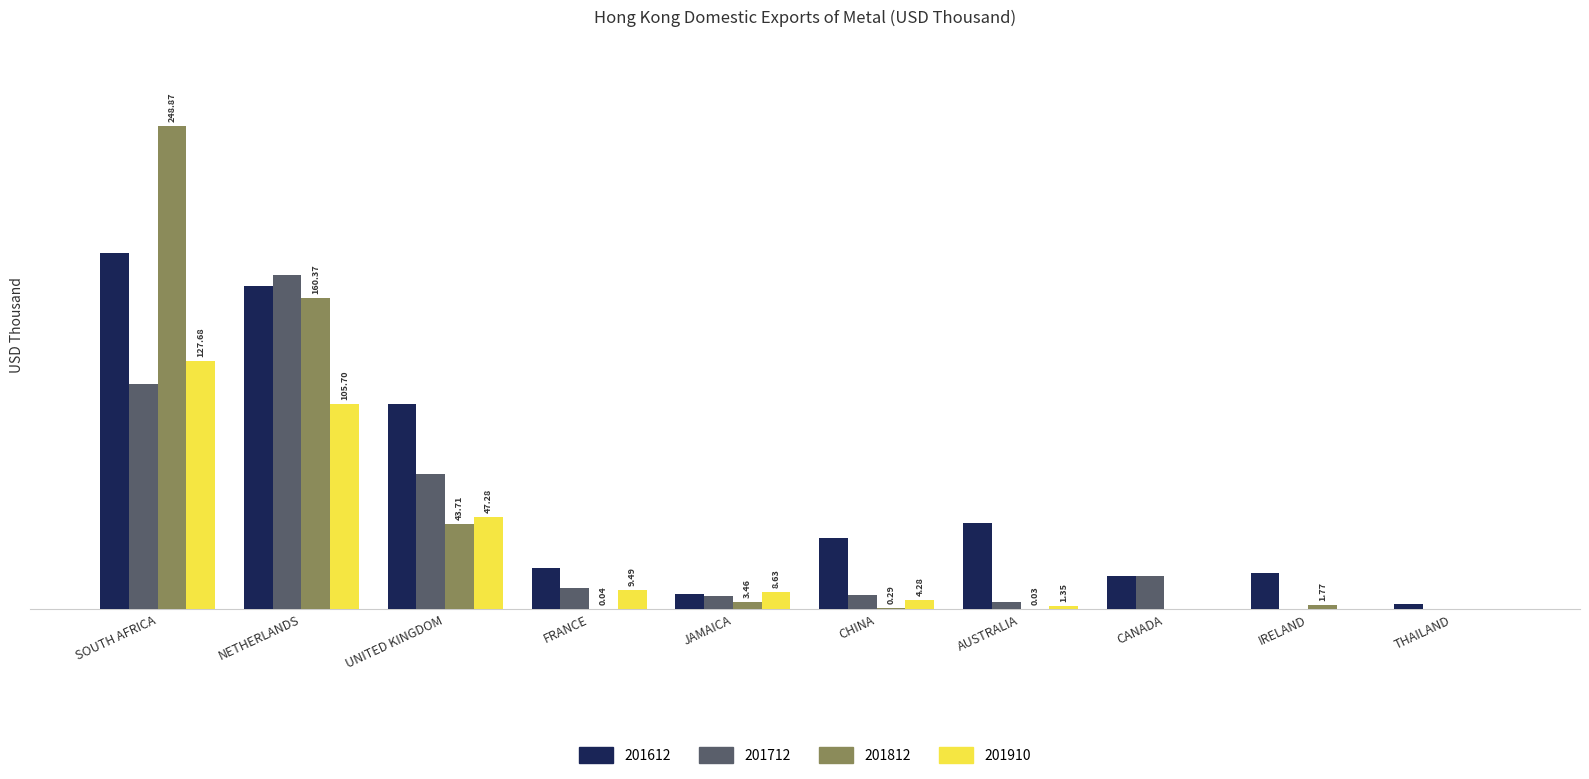

Where does the 201712 series first go above 10?

SOUTH AFRICA